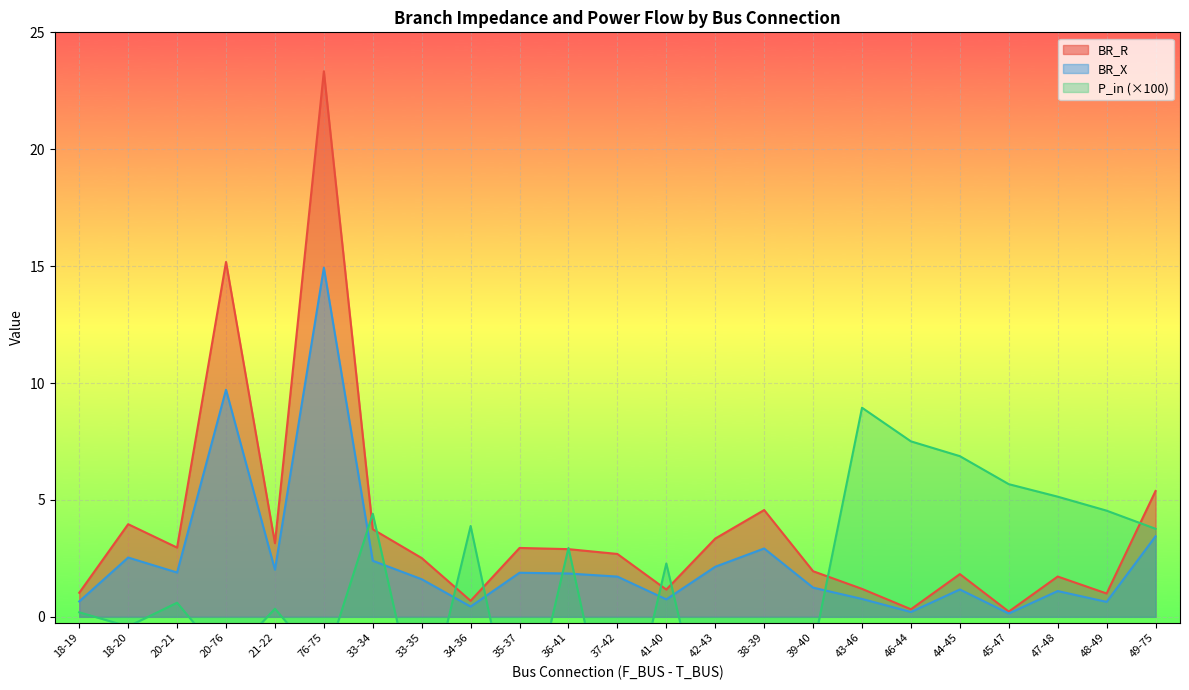

The value of BR_X at 20-21 is 1.9. True or false?

True